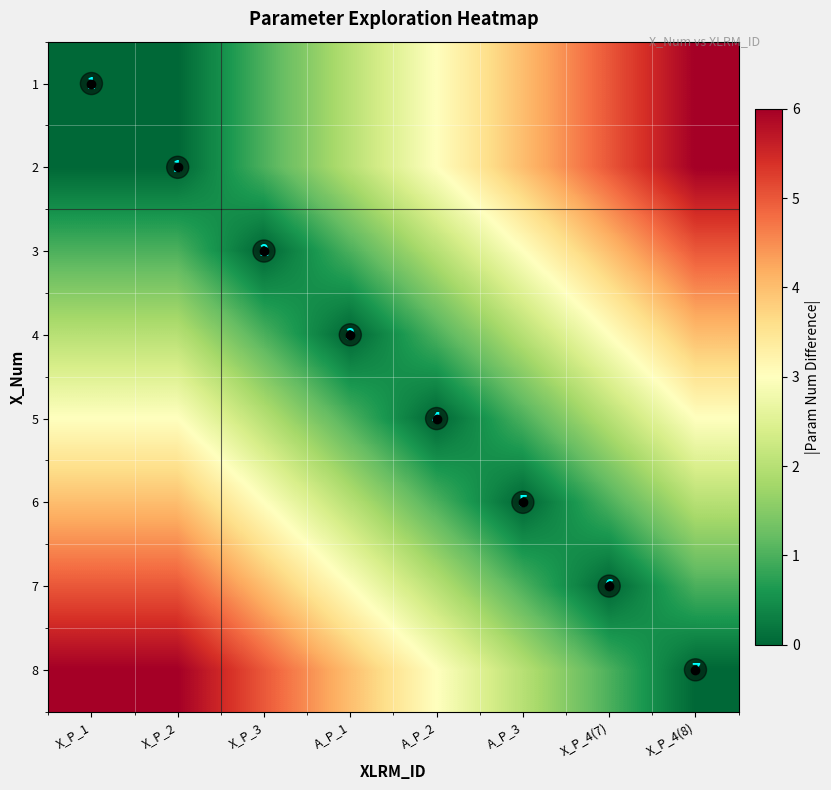

Is it true that 5 equals 3 at A_P_2?

False